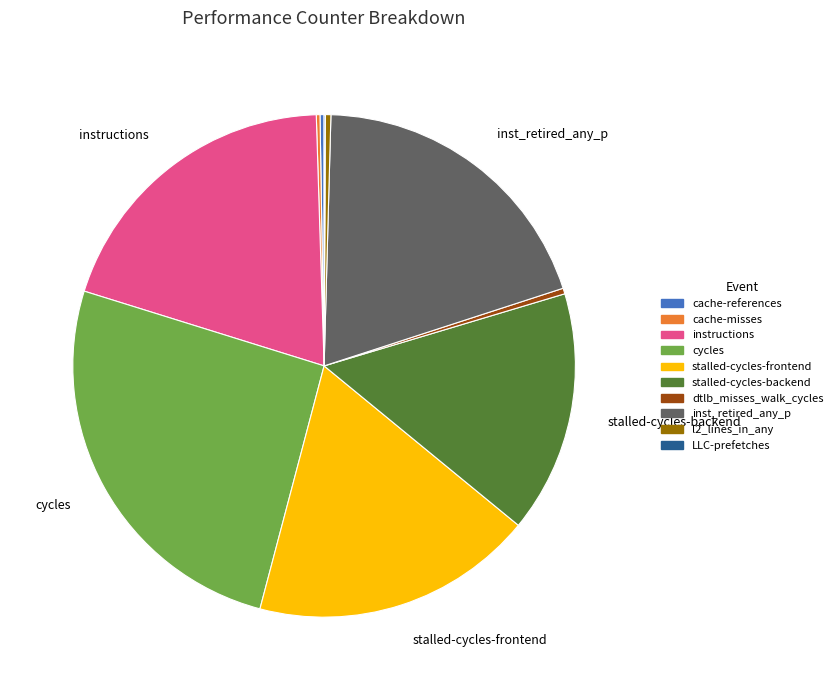

Do stalled-cycles-frontend and cycles together represent more than half of the pie?

No